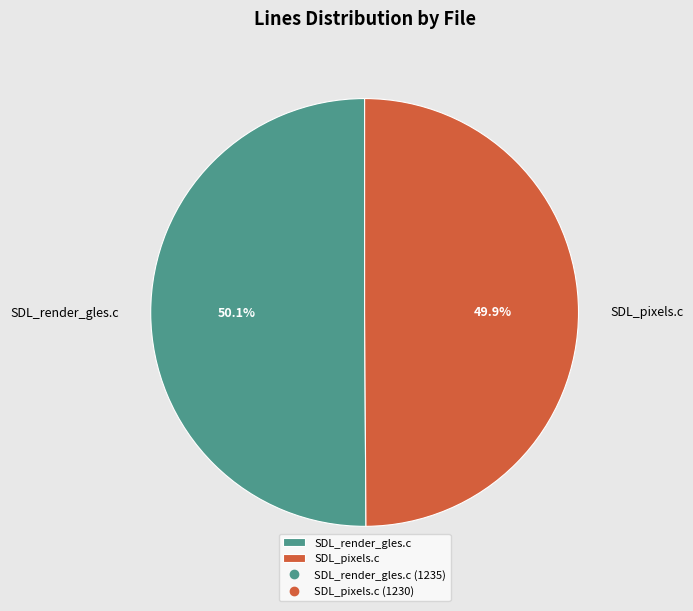

Does any single category account for the majority?

Yes